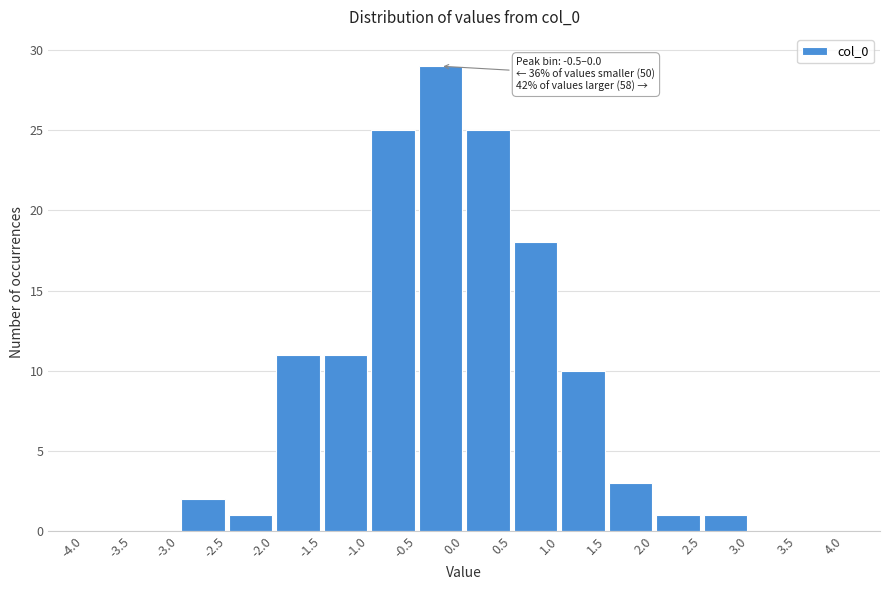

Which range on the x-axis has the tallest bar?

-0.5 to 0.0